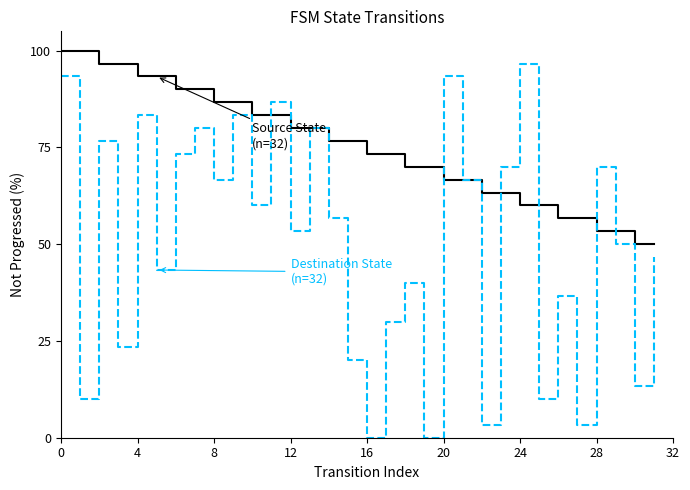

What is the maximum value shown in the chart?

100.0